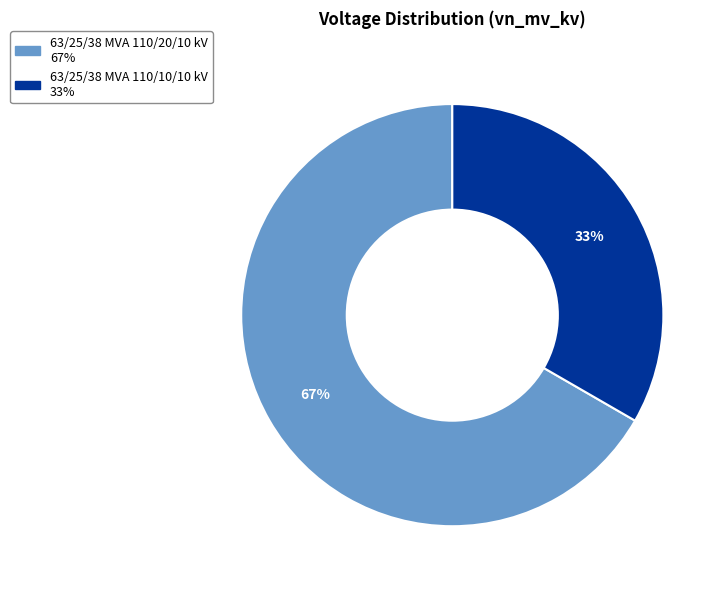

To the nearest percent, what is the combined percentage of 63/25/38 MVA 110/20/10 kV and 63/25/38 MVA 110/10/10 kV?

100%